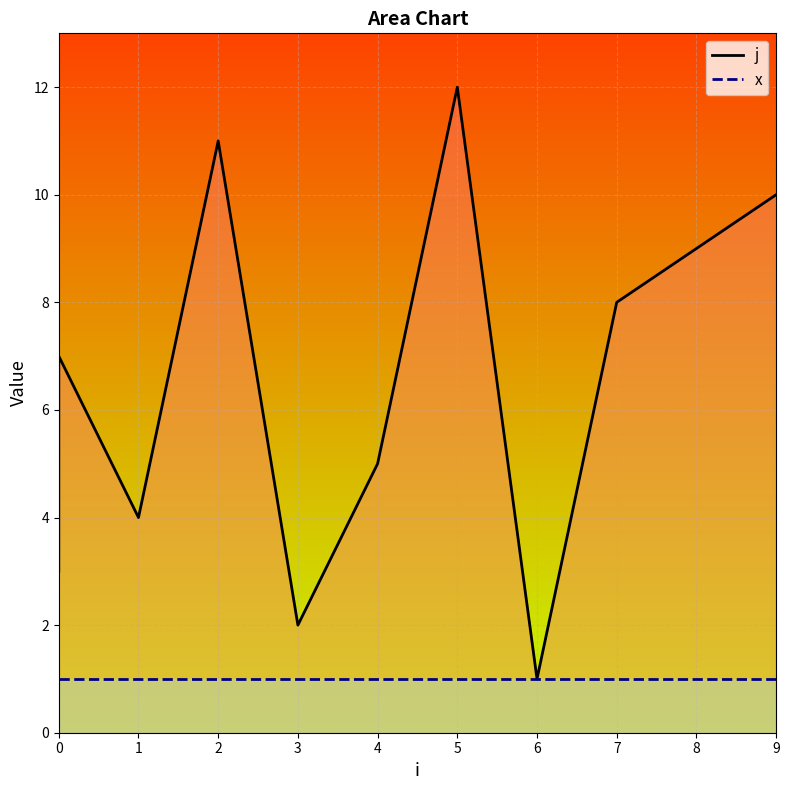

Which series has the largest range (max minus min)?

j